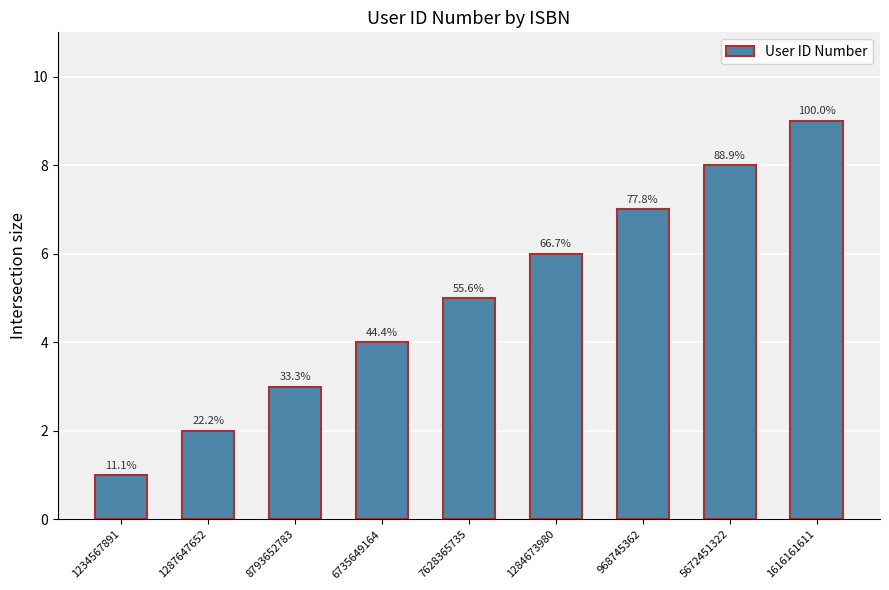

Which label corresponds to the largest value in the chart?

1616161611